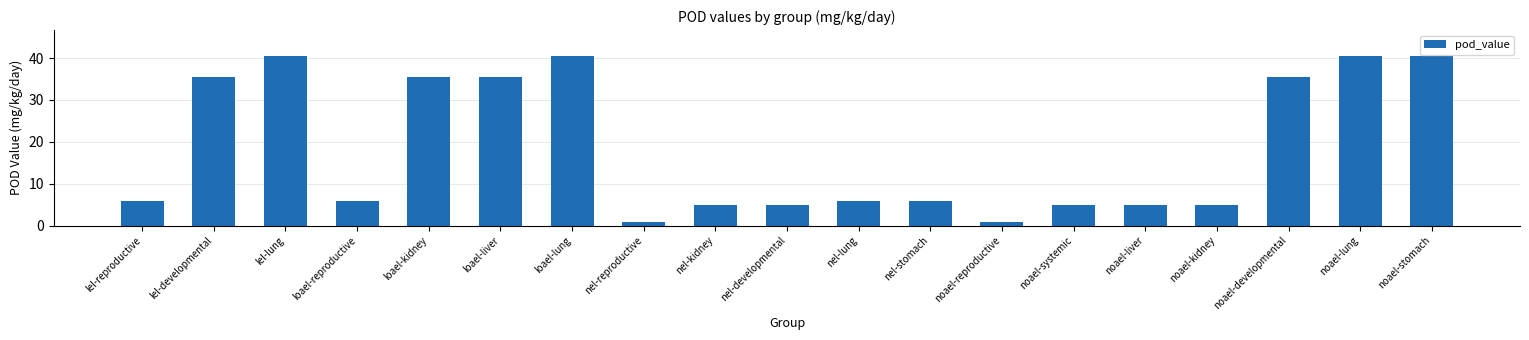

What is the label of the 12th bar from the left?

nel-stomach